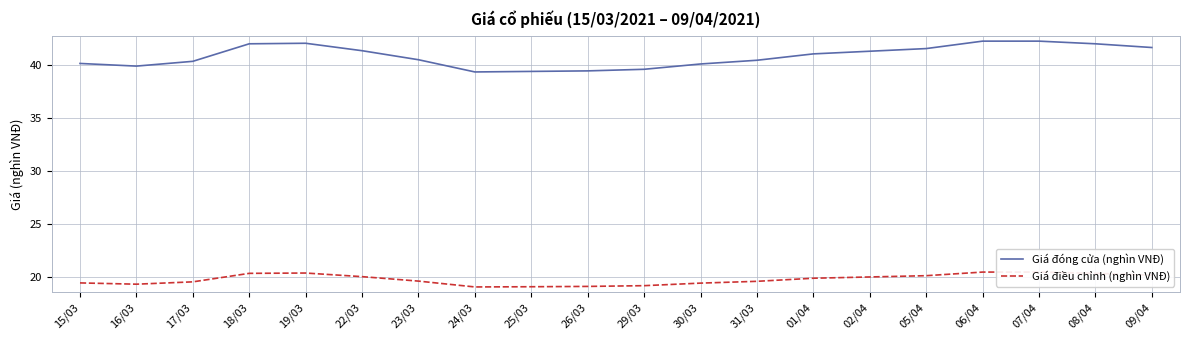

What is the highest value of the Giá điều chỉnh (nghìn VNĐ) series?

20.5